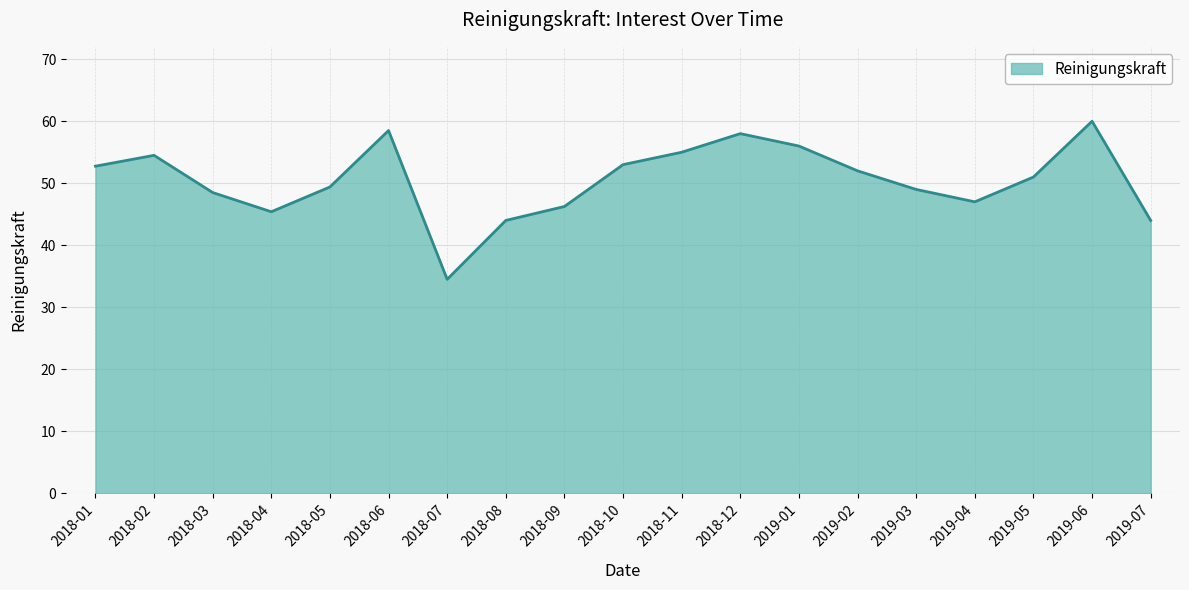

What is the ratio of the value at 2018-07 to the value at 2018-11?

0.6